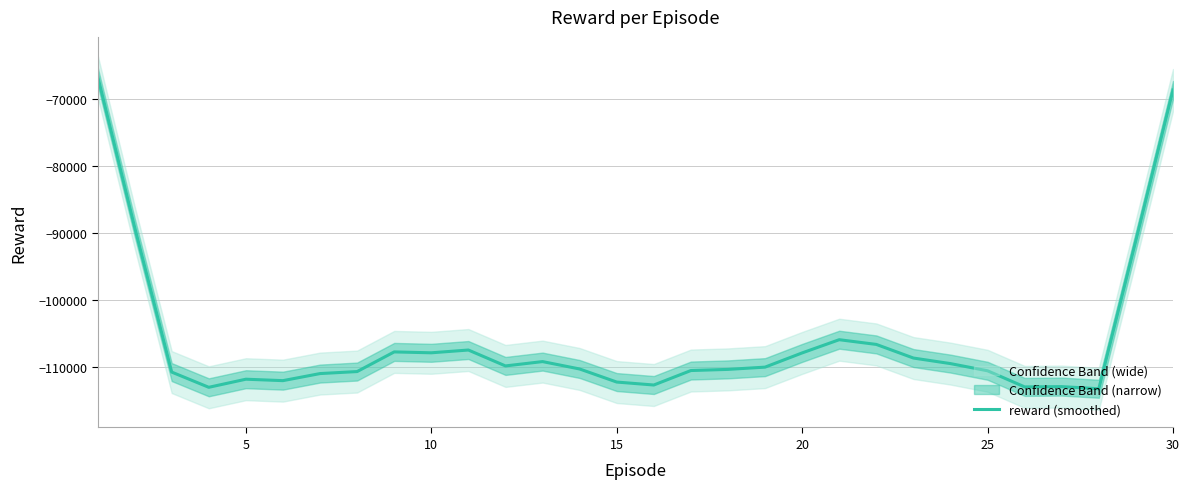

Reading left to right, extract all data points from this chart.

-66455.5	-89073.9	-110740.2	-113014.4	-111805.6	-112019.7	-110963.5	-110662.9	-107727.8	-107860.5	-107445.9	-109821.7	-109173.9	-110277.6	-112230.2	-112672.5	-110510.6	-110338.3	-110001.2	-107877.7	-105904.3	-106609.6	-108643.1	-109474.0	-110547.6	-112954.4	-112911.8	-113230.5	-91071.1	-68604.3